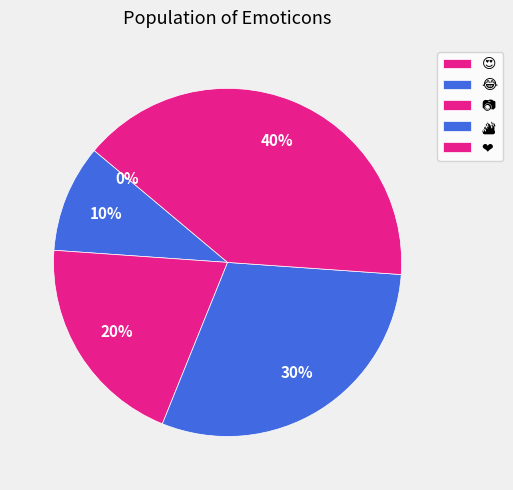

The 📷 slice represents 20% of the pie. True or false?

True